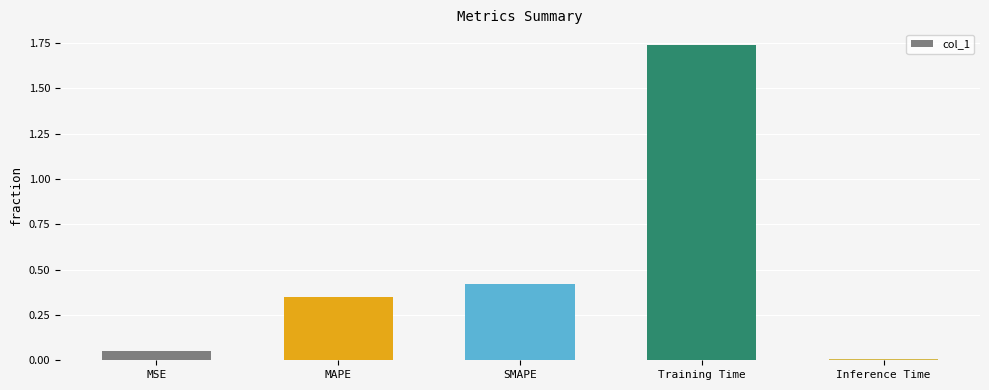

Between Training Time and MAPE, which is larger?

Training Time